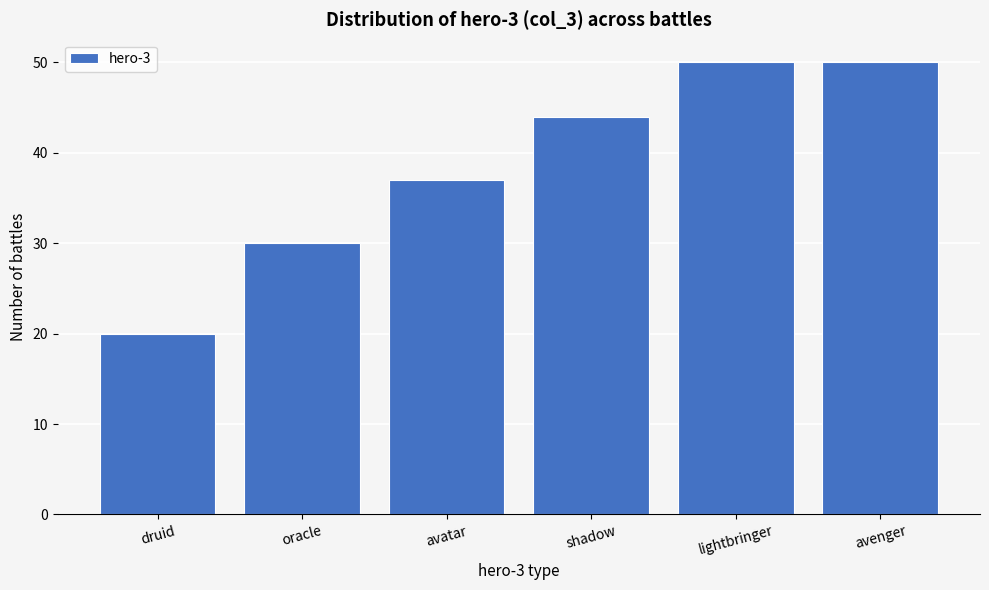

Reading left to right, extract all data points from this chart.

20	30	37	44	50	50